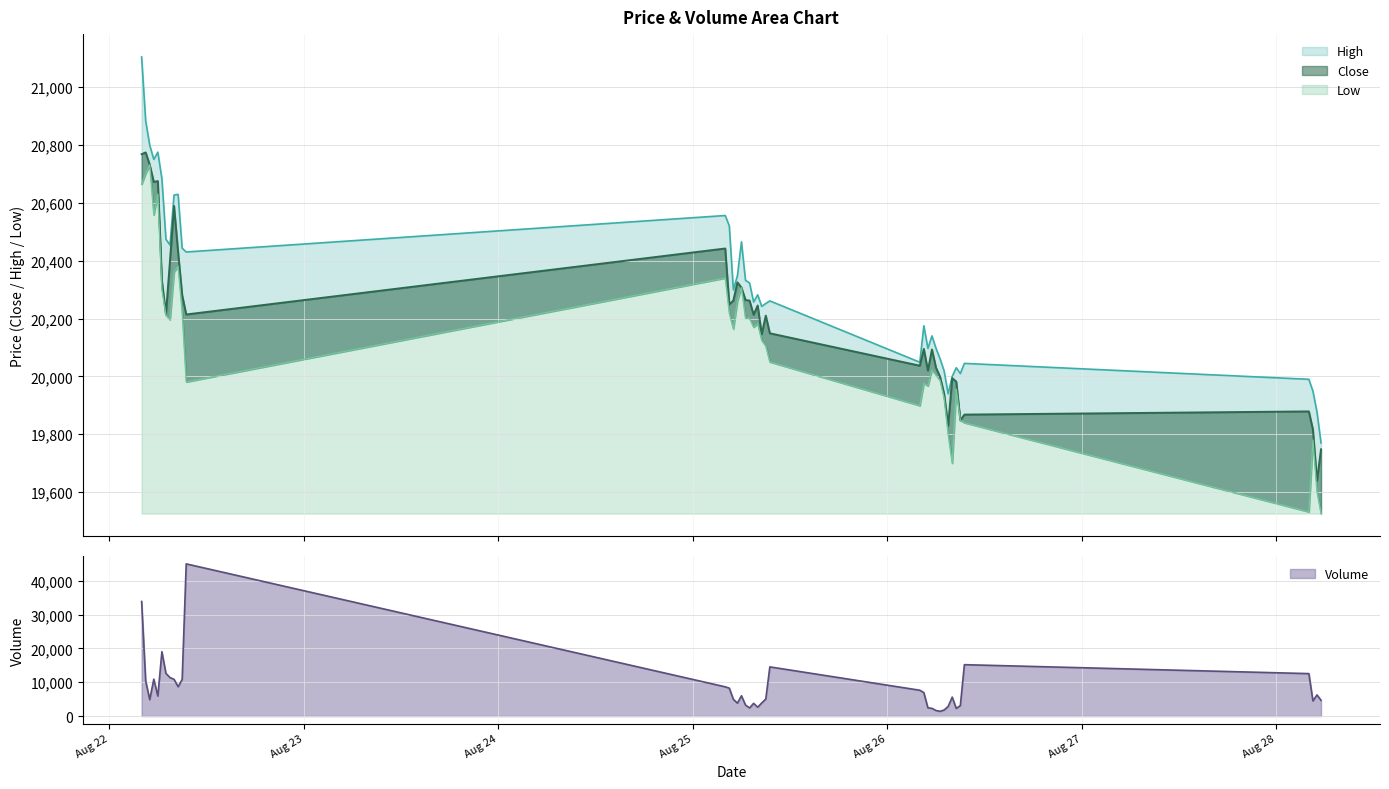

What is the label of the 9th point from the left?

2025-08-22 08:00